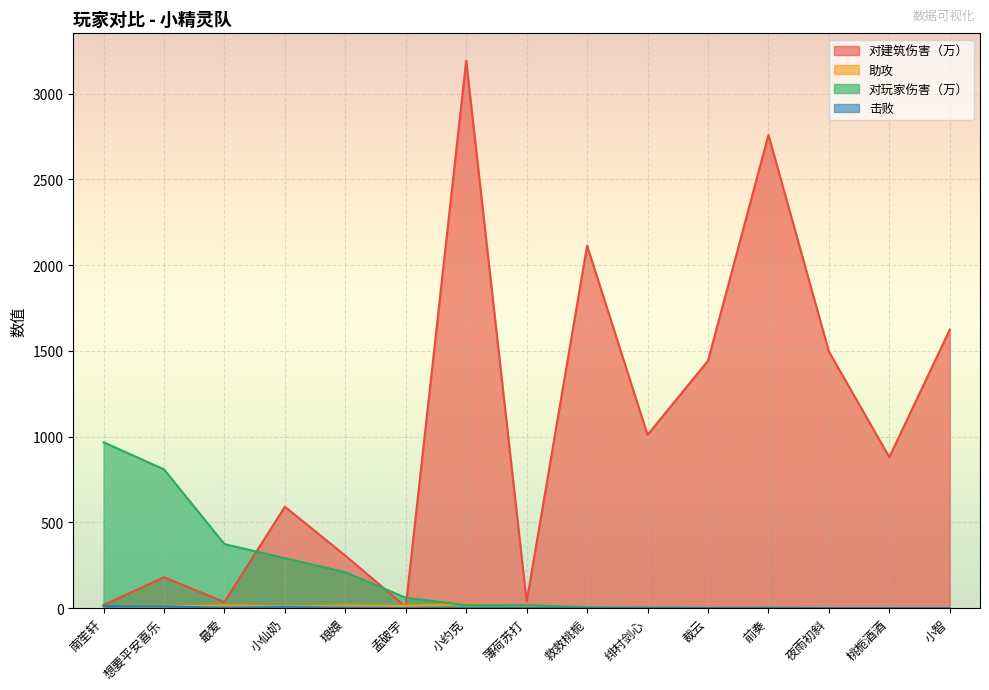

What position from the right is 桃栀酒酒?

2